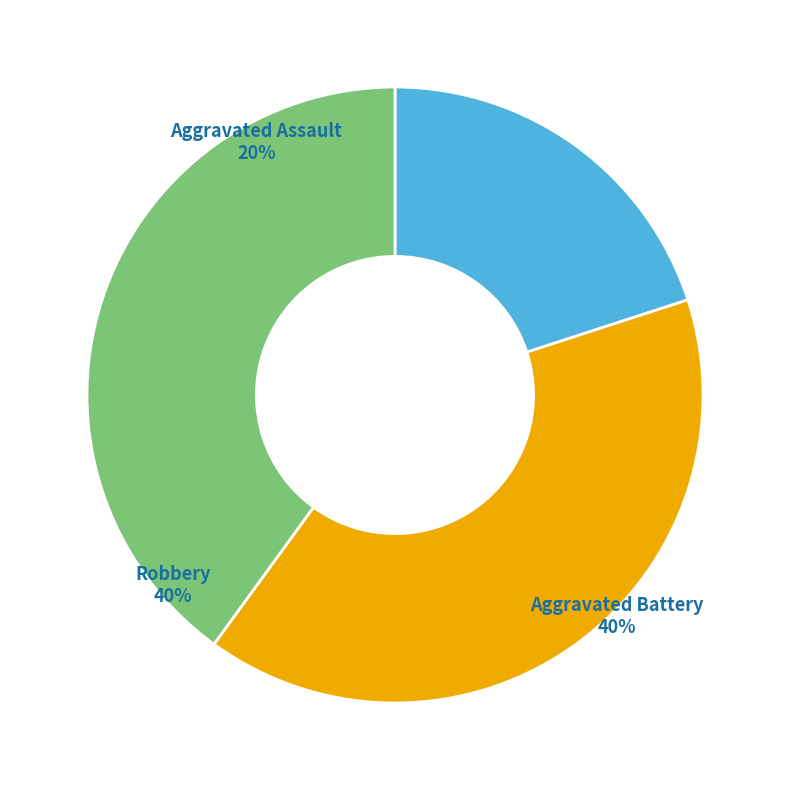

How much of the chart is everything except Aggravated Assault?

80.0%